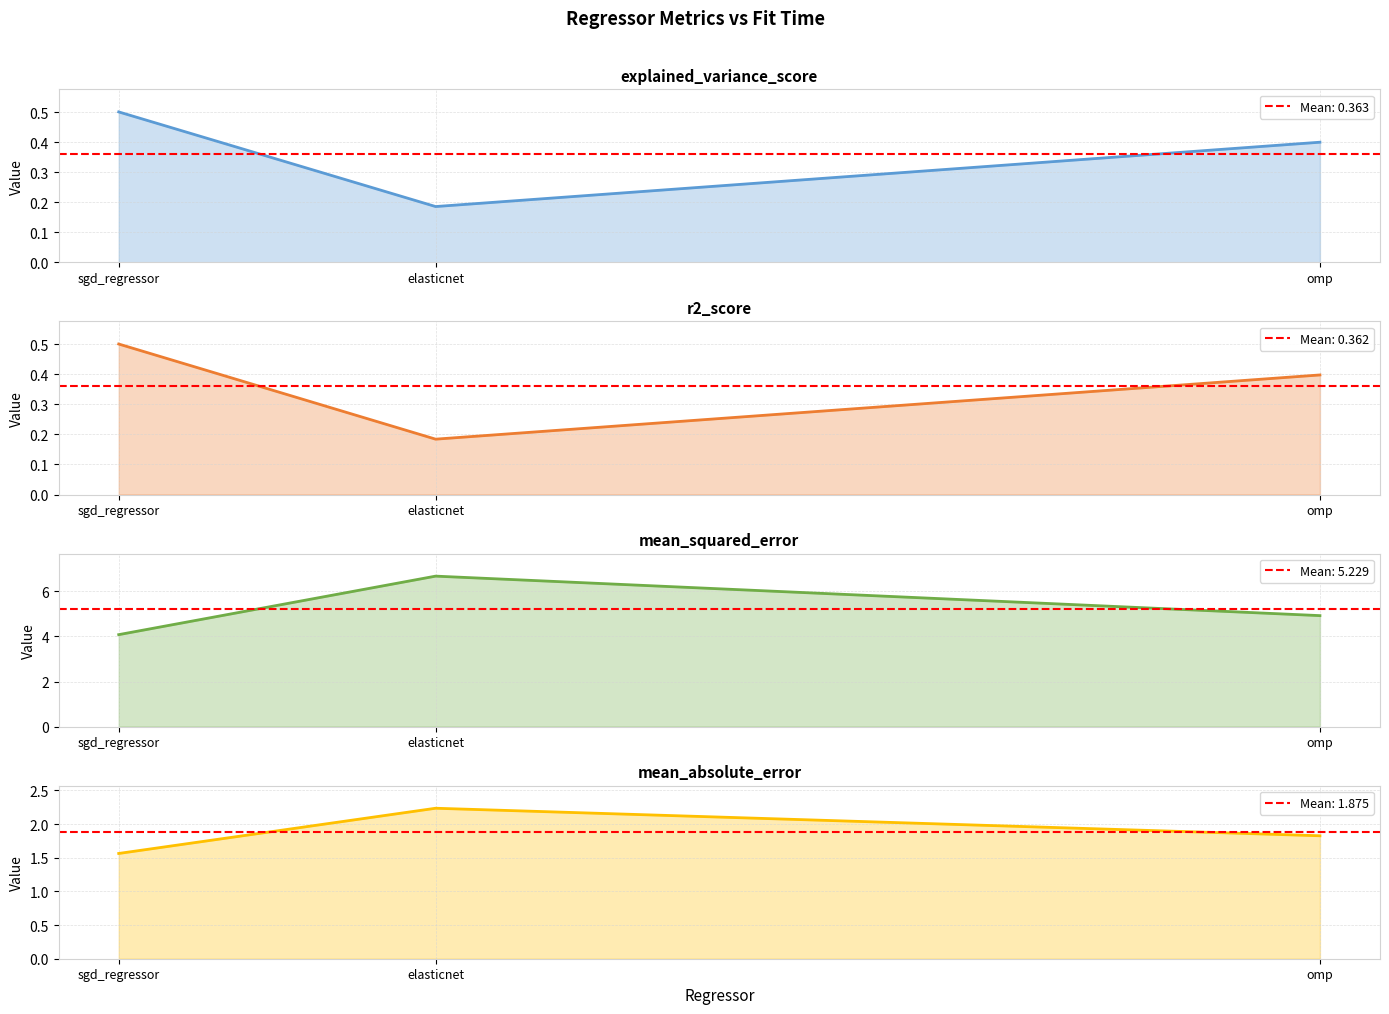

Does the chart have visible grid lines?

Yes